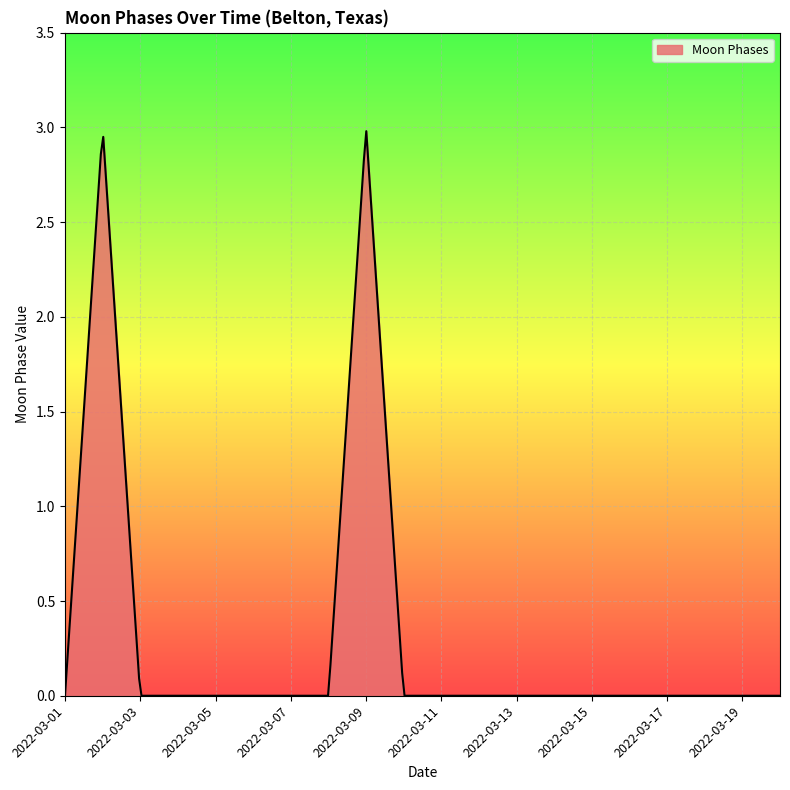

What is the greatest value displayed?

3.0